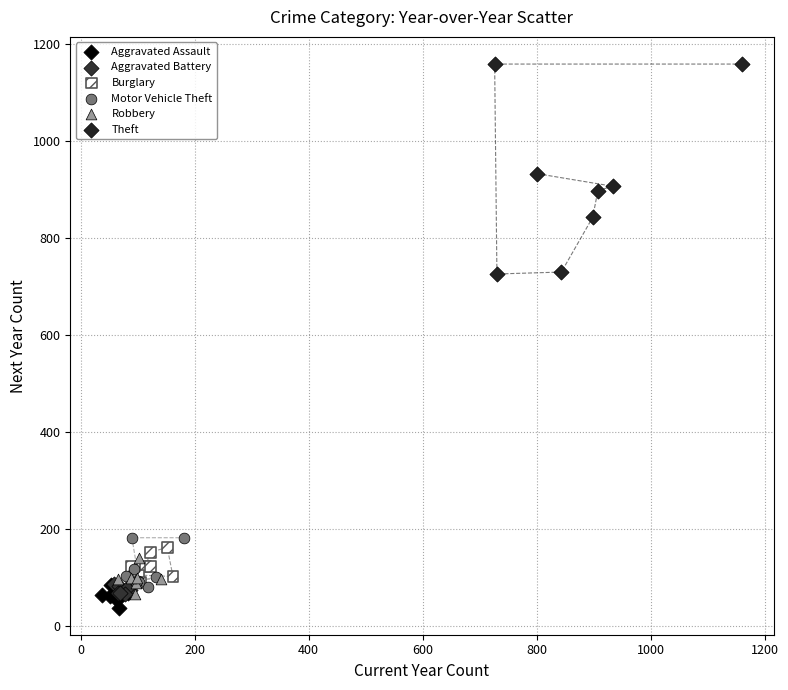

What are all the series names shown in the legend?

Aggravated Assault, Aggravated Battery, Burglary, Motor Vehicle Theft, Robbery, Theft